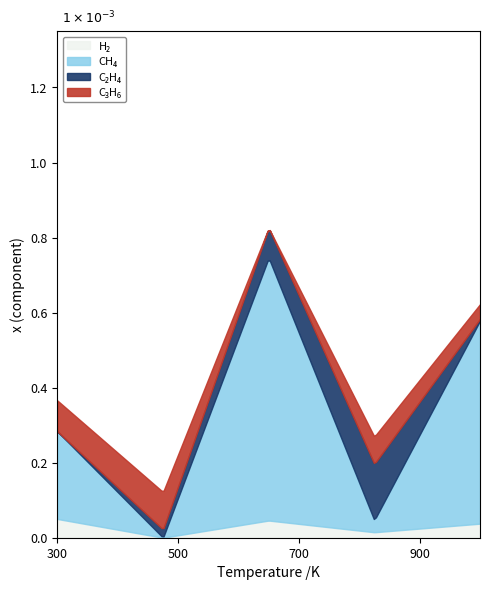

At how many categories does at least one series exceed 0?

5